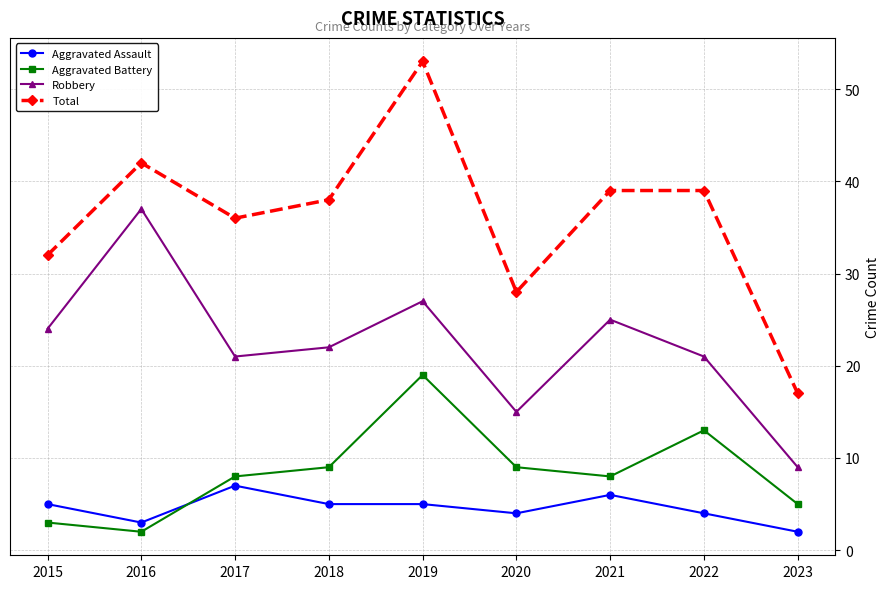

What is the total value across all series at 2023?

33